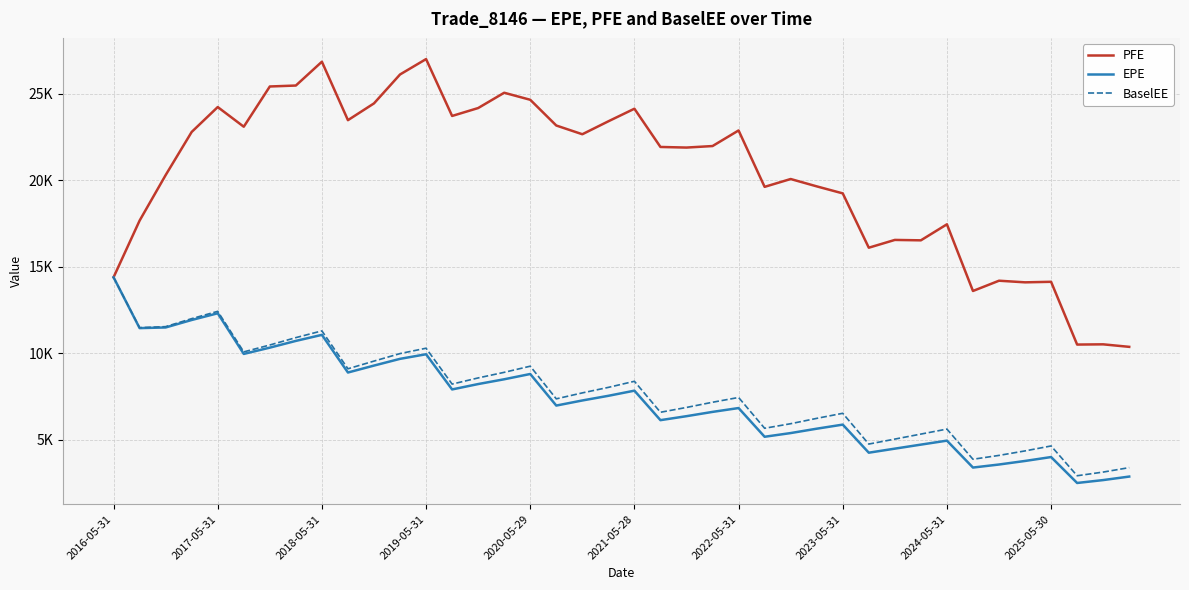

What are all the series names shown in the legend?

PFE, EPE, BaselEE